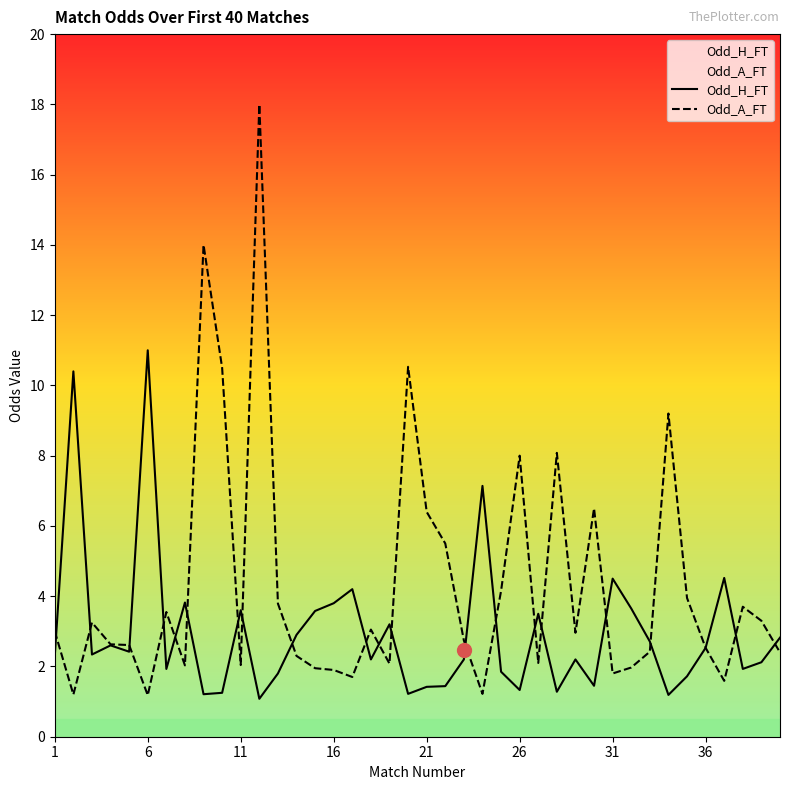

Count the number of categories in the chart.

40